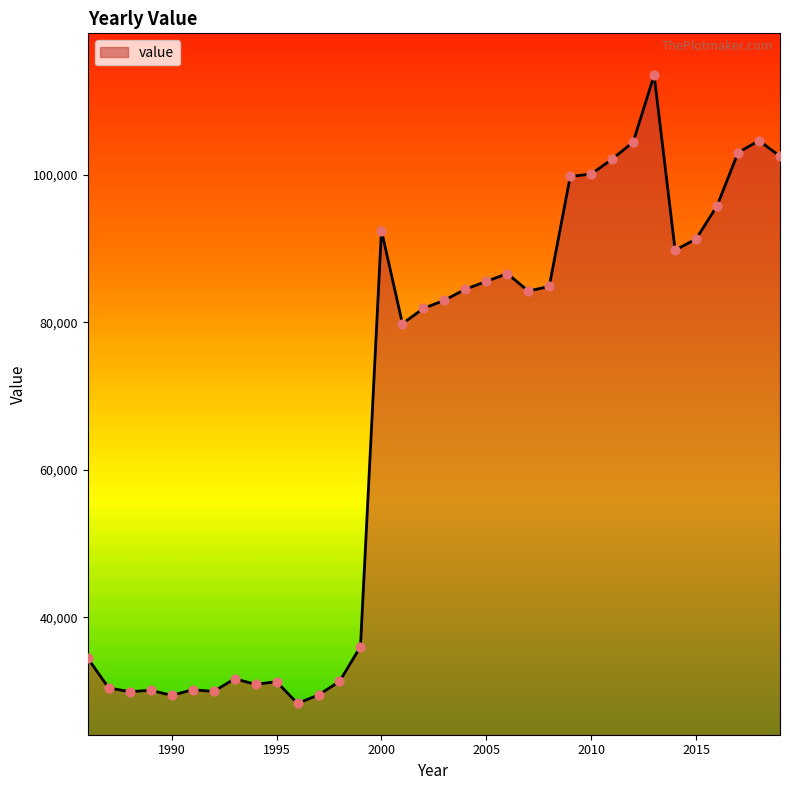

What is the difference between the maximum and minimum values?

85259